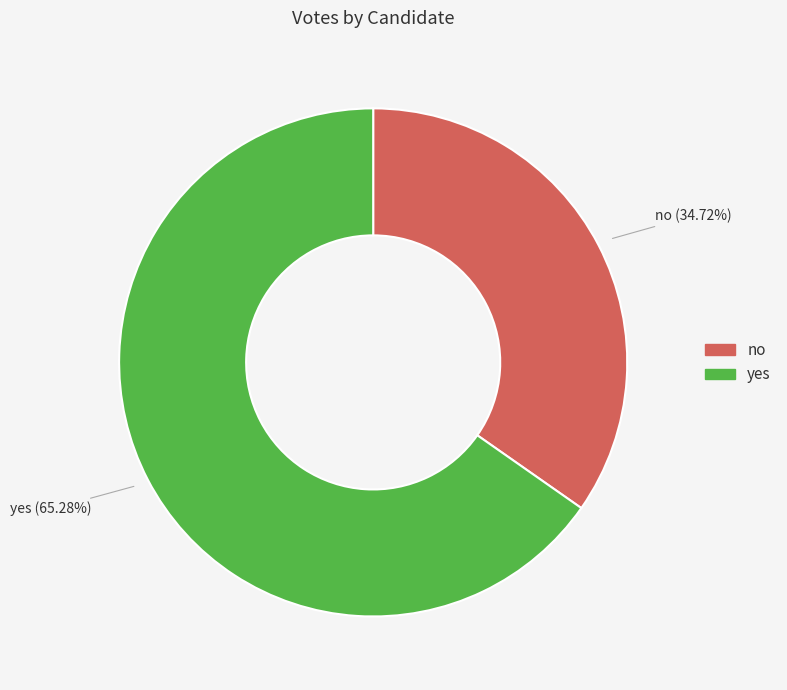

What percentage is the no slice, to the nearest percent?

35%